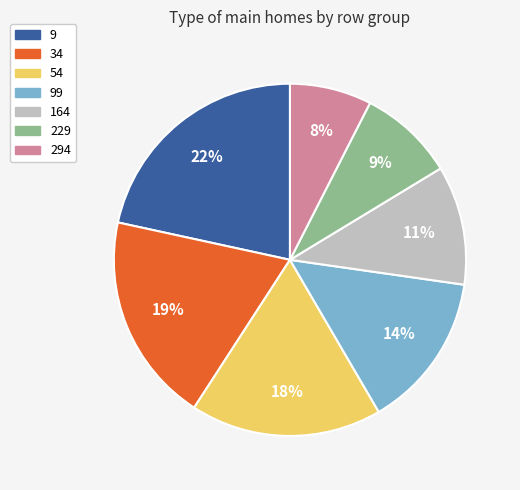

To the nearest percent, what is the average slice percentage?

14%